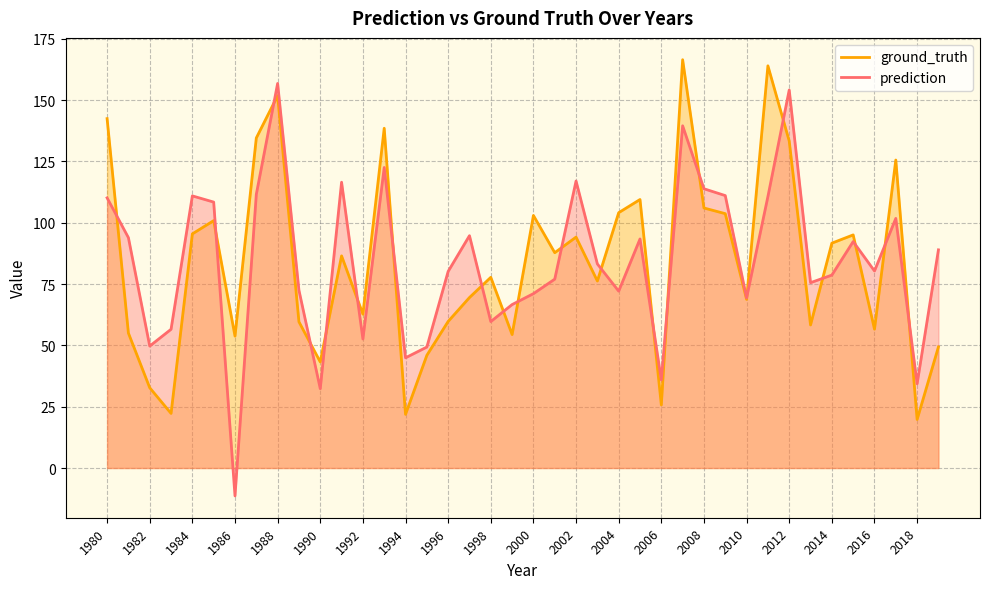

Reading right to left, transcribe all the data shown in this chart.

prediction: 88.9	34.3	101.8	80.3	92.3	78.6	75.5	154.1	110.7	69.3	111.0	113.8	139.5	35.9	93.4	72.1	83.2	117.0	77.0	71.1	66.6	59.7	94.7	80.1	49.3	44.9	122.5	52.6	116.5	32.3	72.5	156.8	111.6	-11.4	108.4	110.9	56.5	49.7	93.9	110.1
ground_truth: 49.4	19.8	125.5	56.6	95.0	91.7	58.3	133.3	164.0	68.7	103.7	106.0	166.4	25.7	109.4	104.1	76.2	94.1	87.8	102.9	54.4	77.7	69.5	59.8	45.9	21.9	138.5	62.7	86.5	43.2	59.6	151.8	134.5	53.8	100.8	95.4	22.3	32.7	55.0	142.4